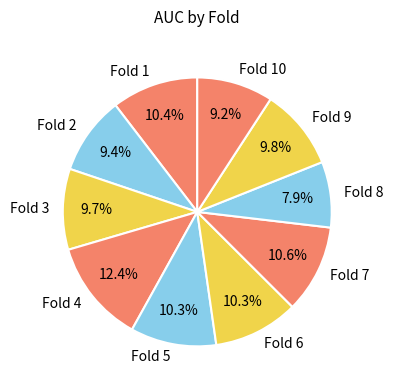

What percentage do Fold 4 and Fold 7 together represent?

23.0%